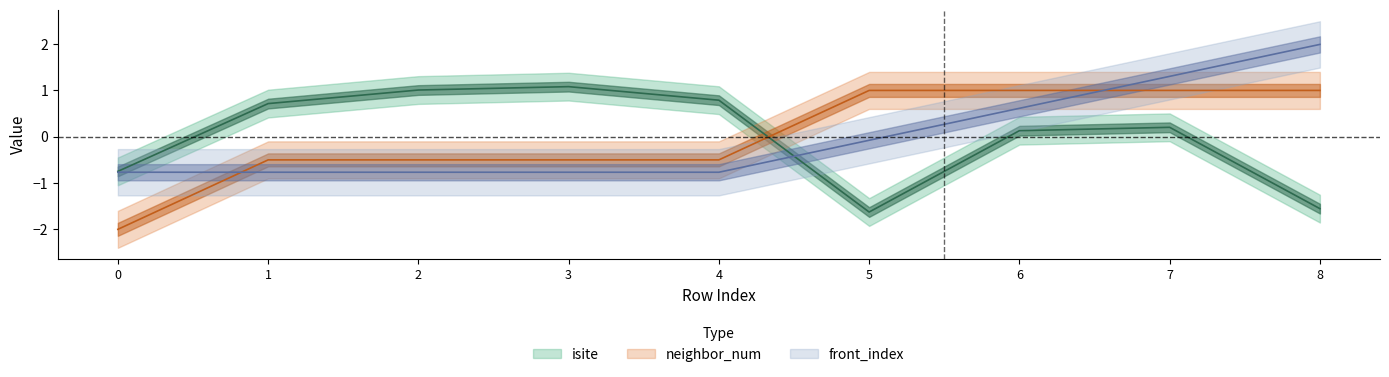

What are all the series names shown in the legend?

isite, neighbor_num, front_index